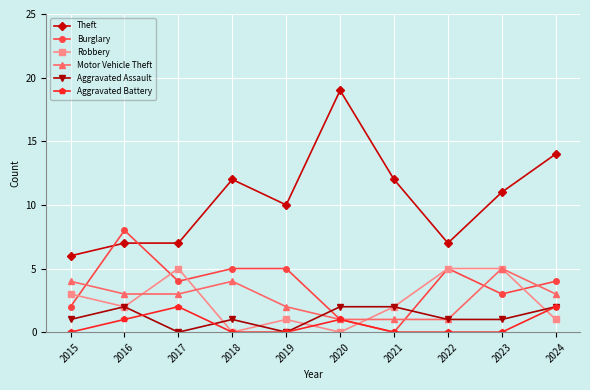

Which category has the highest value across all series?

2020